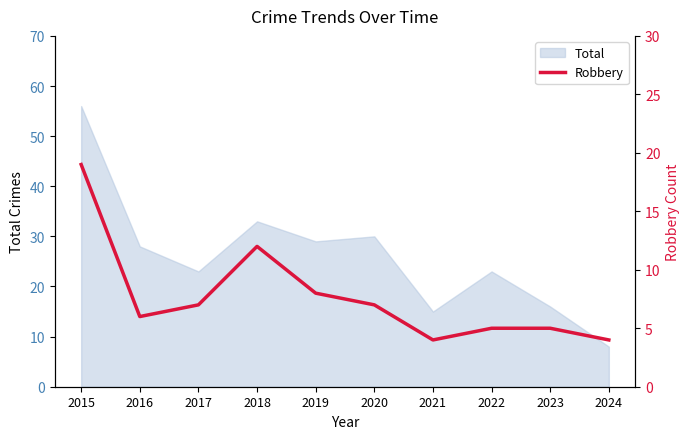

Which category has the lowest value across all series?

2021